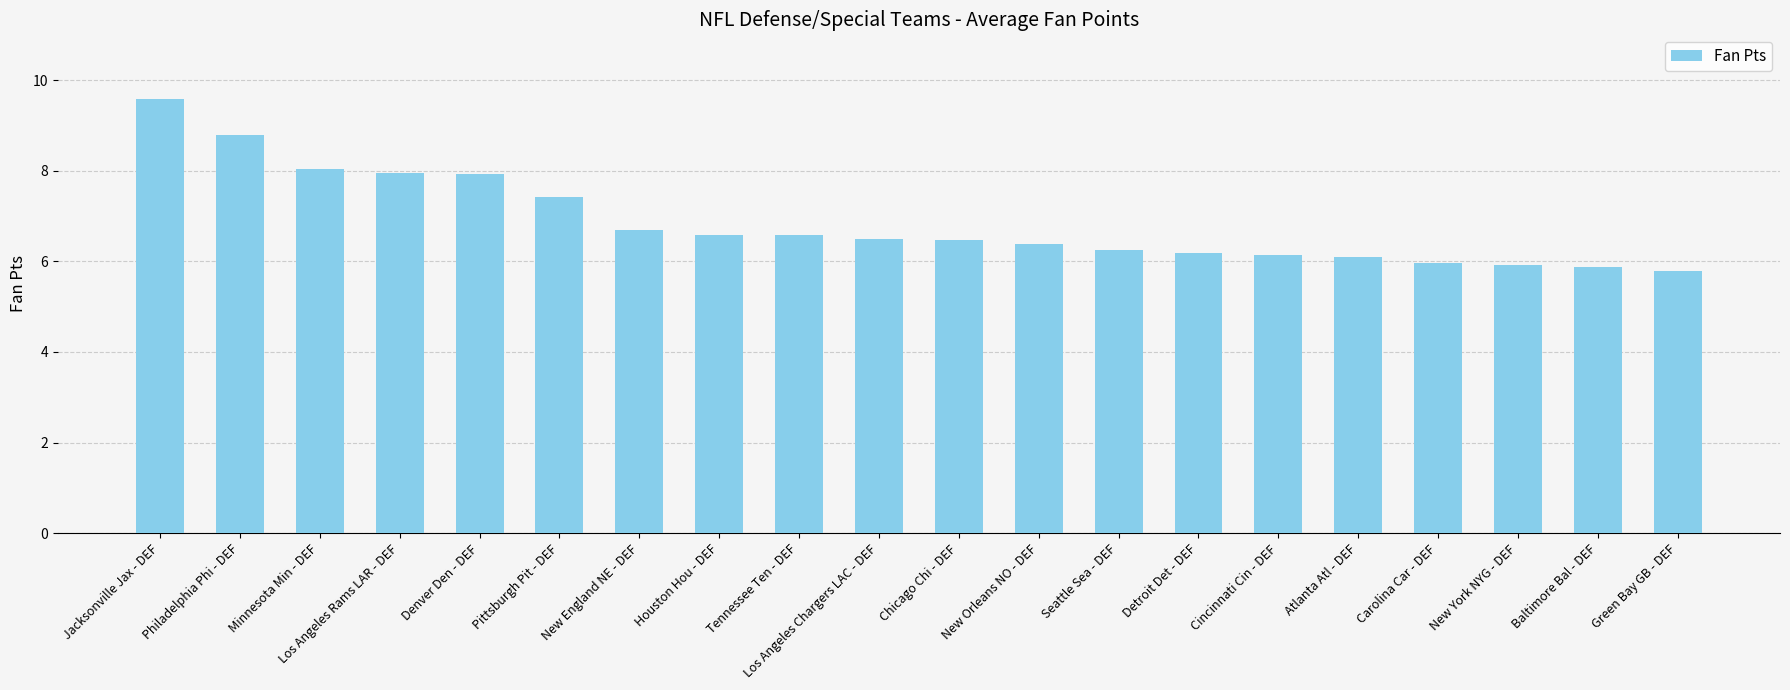

At which category does the chart reach its peak across all series?

Jacksonville Jax - DEF